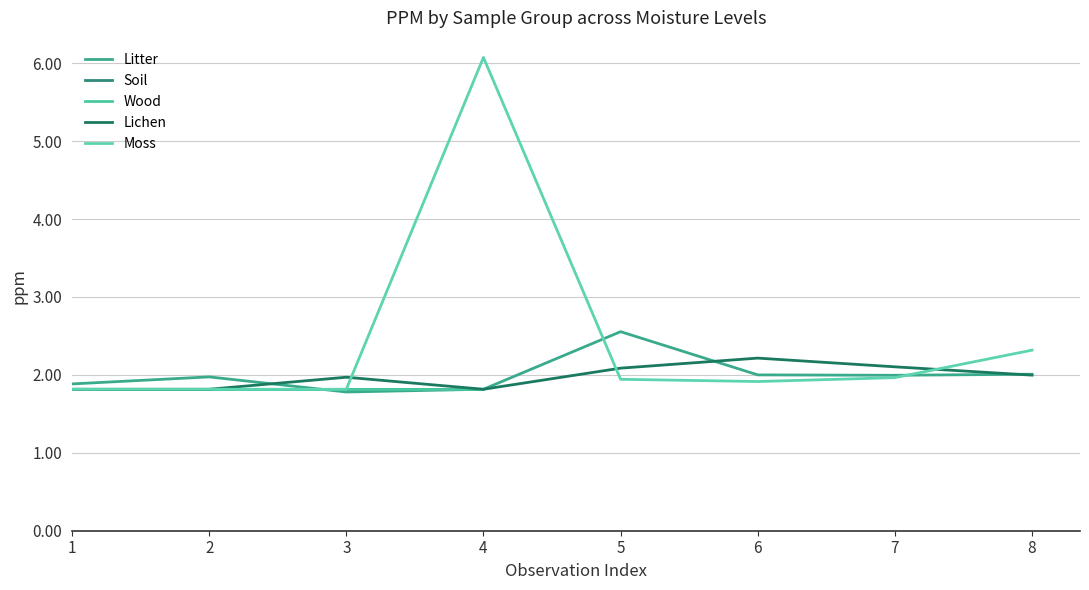

Is this an area chart (filled region under the line)?

No